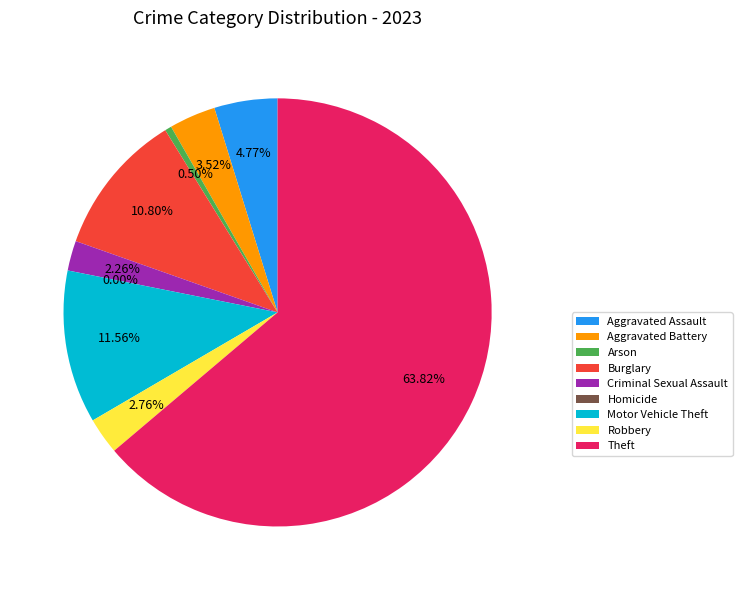

Does Aggravated Battery represent more than half of the total?

No